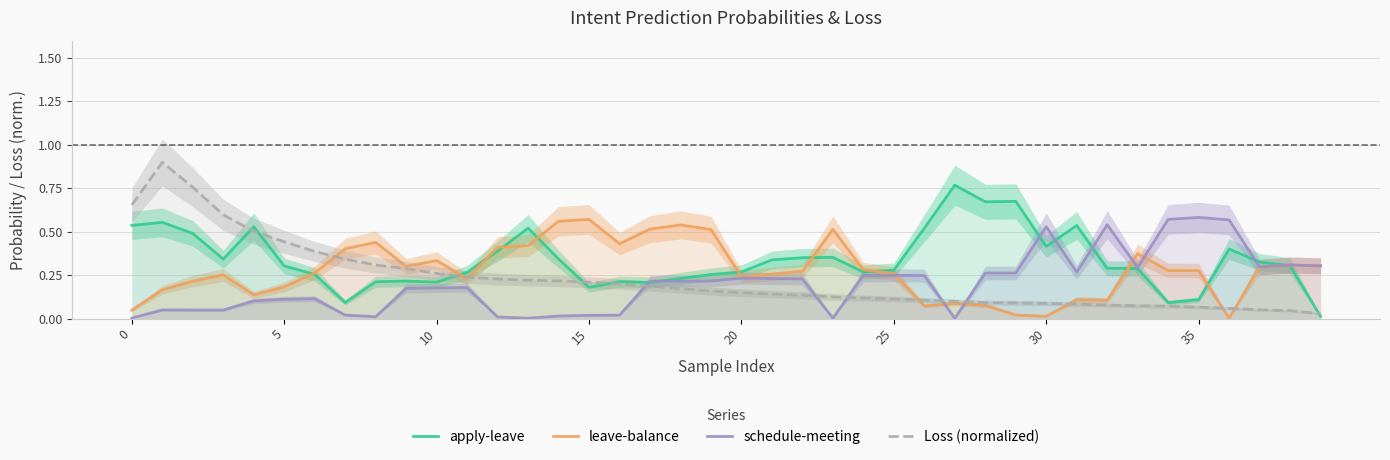

What is the difference between the highest and lowest values at 34?

0.5